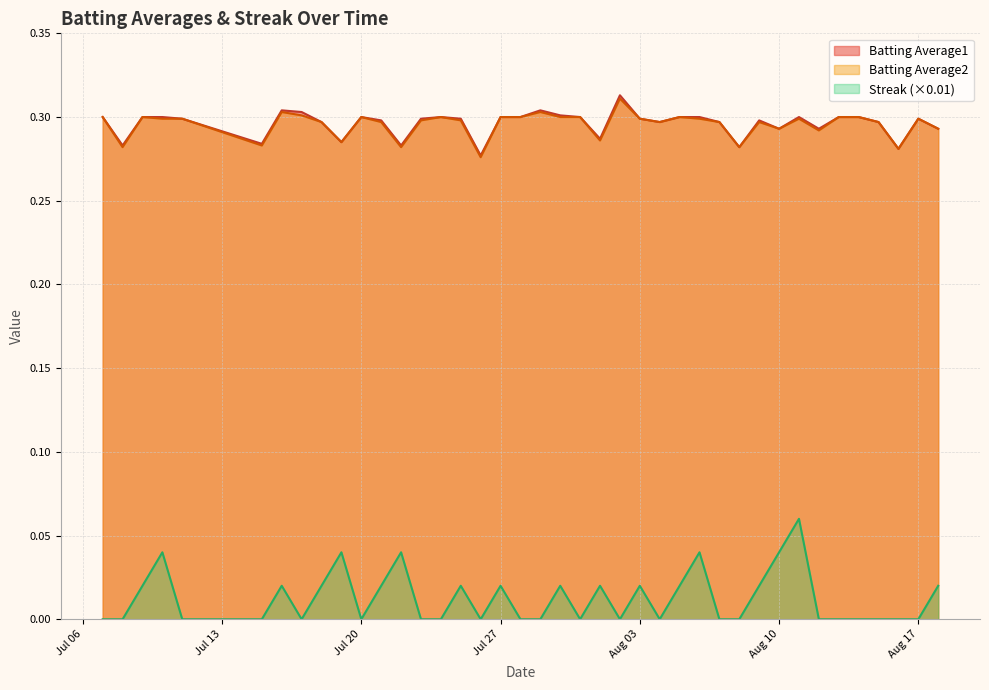

What is the value of the Batting Average1 point at the 20th from the left?

0.3